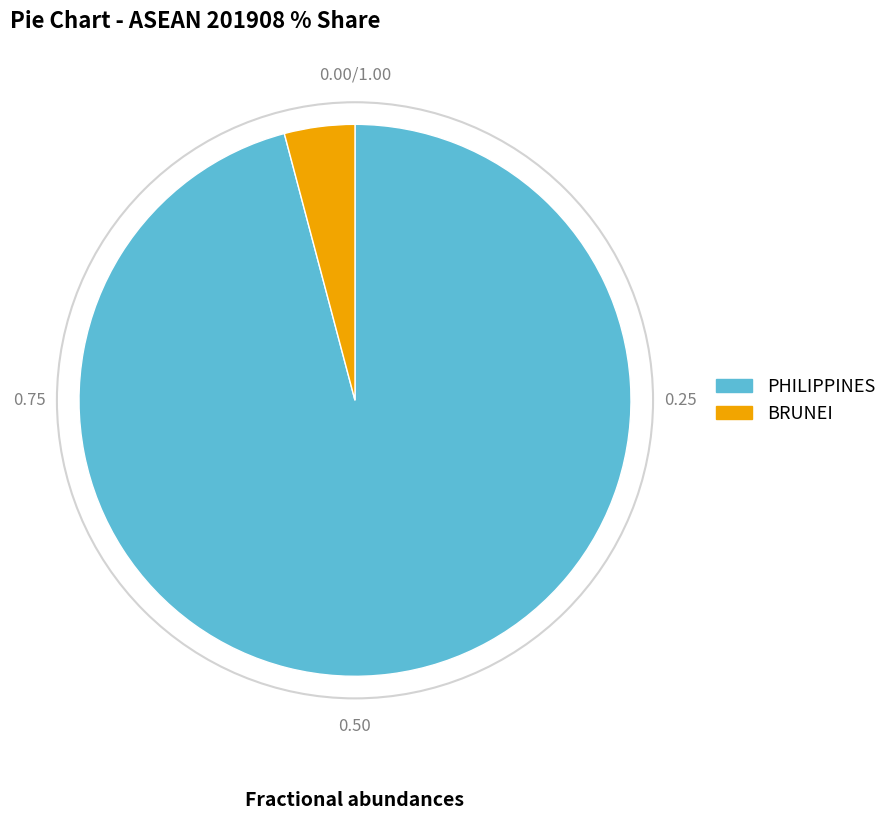

Which has a higher value, BRUNEI or PHILIPPINES?

PHILIPPINES